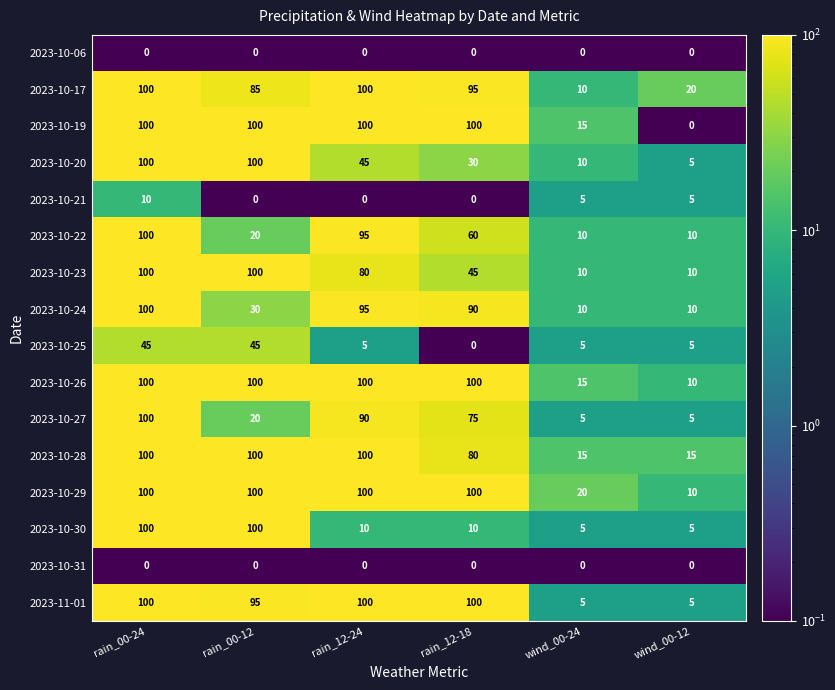

What is the maximum value for 2023-10-28?

100